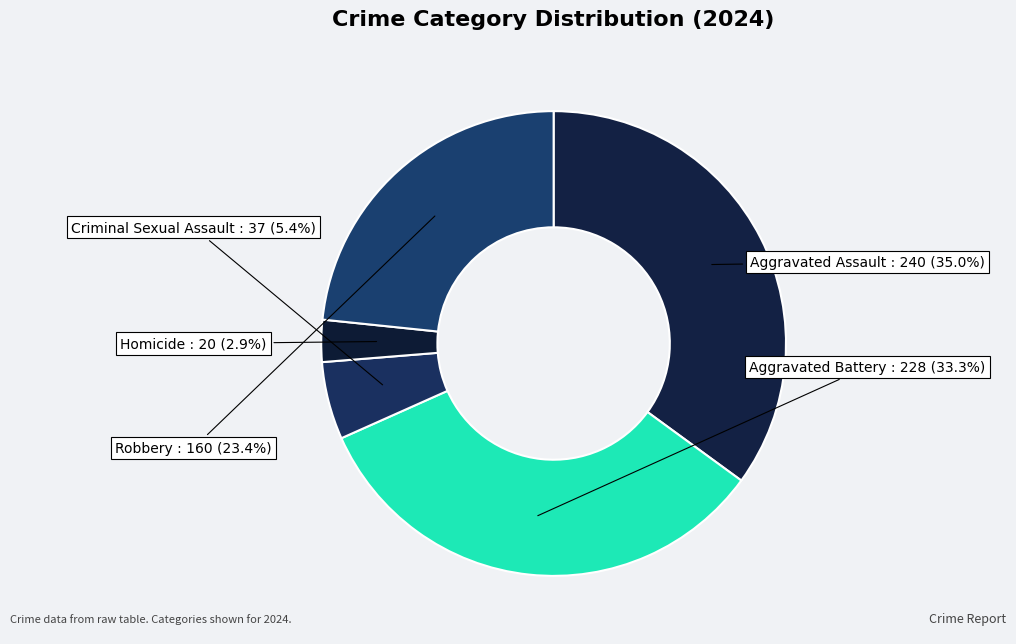

To the nearest percent, what is the combined percentage of Aggravated Assault and Robbery?

58%